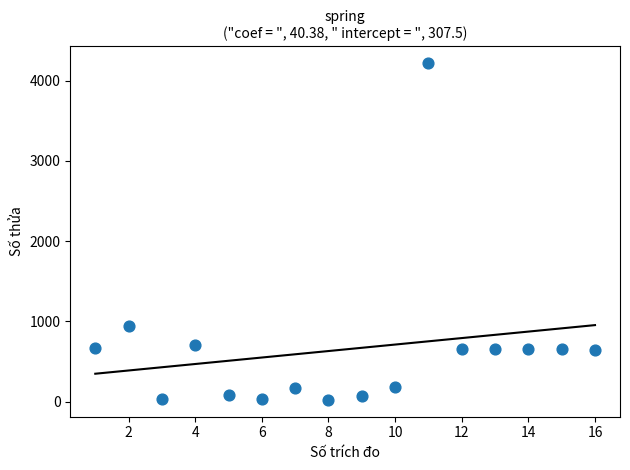

What Y value in the scatter plot is closest to 2118?

946